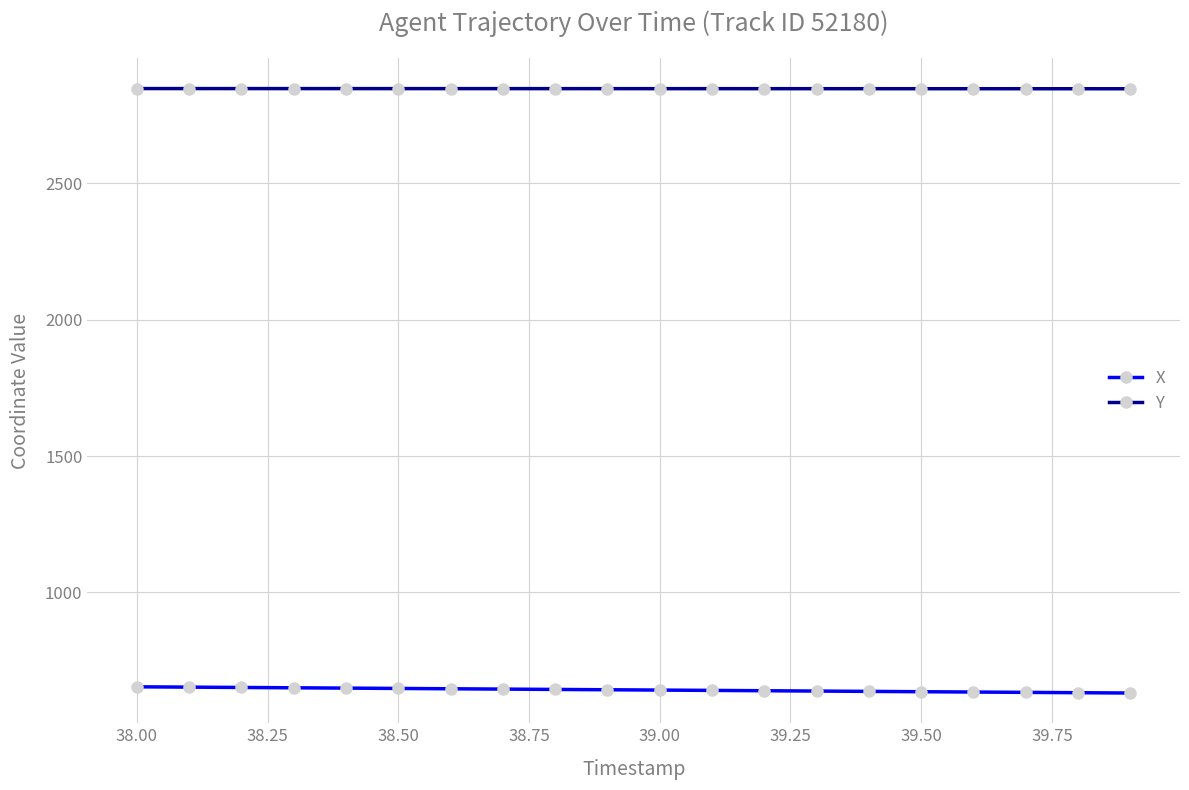

Rank the series by their maximum value, from lowest to highest.

X, Y